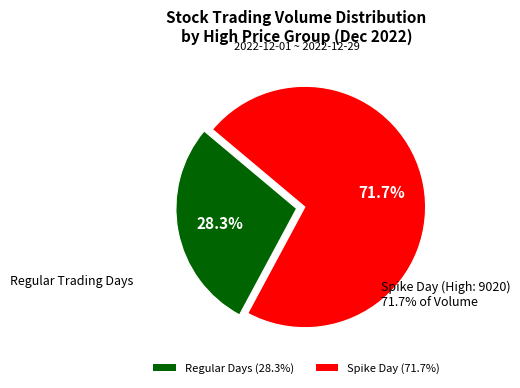

Is there a majority slice in this chart?

Yes